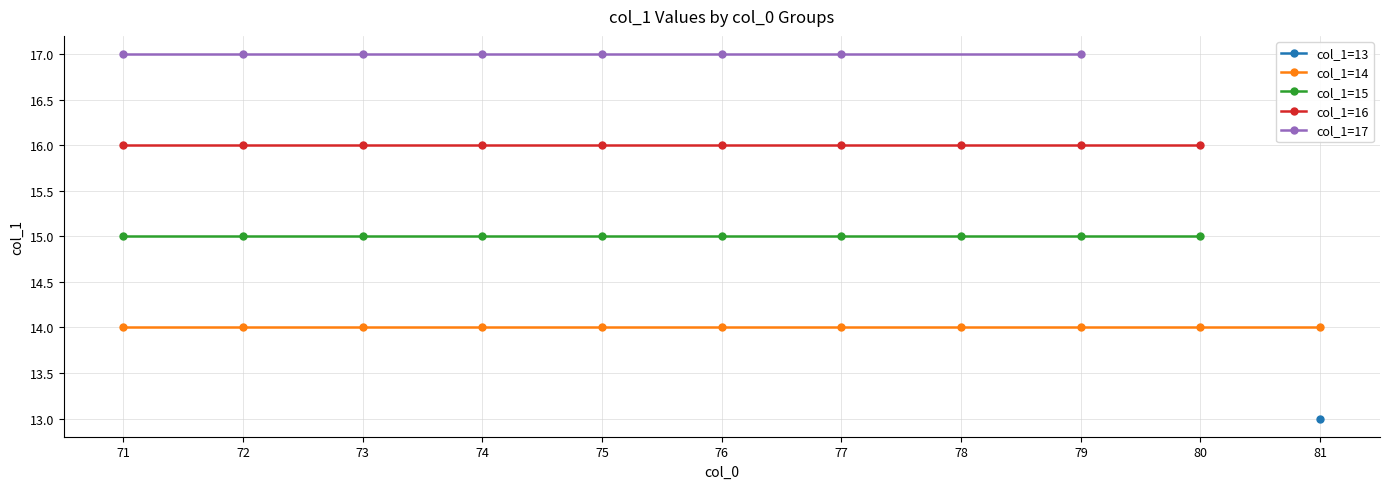

How many data points in col_0=75 are less than 16?

2